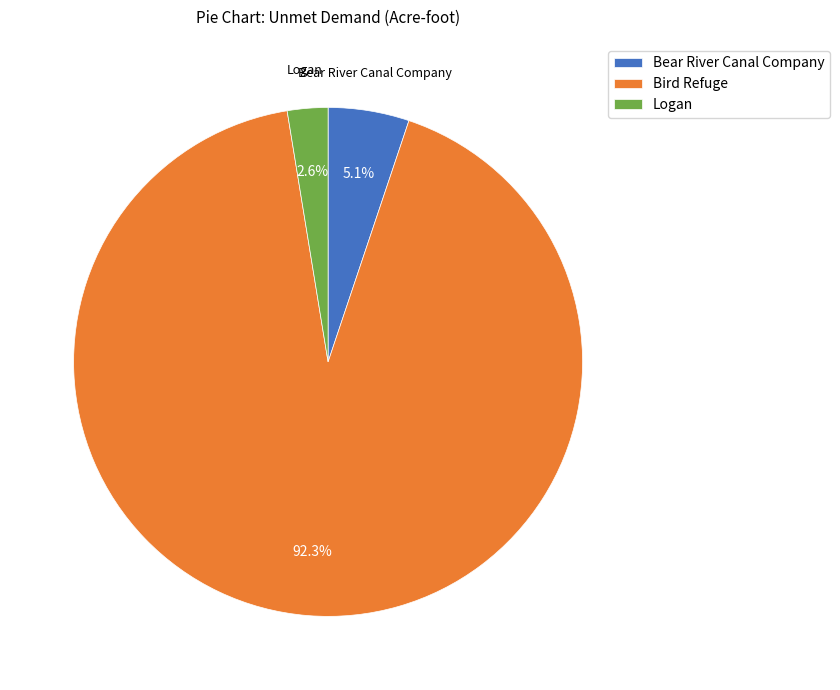

To the nearest percent, what is the average slice percentage?

33%